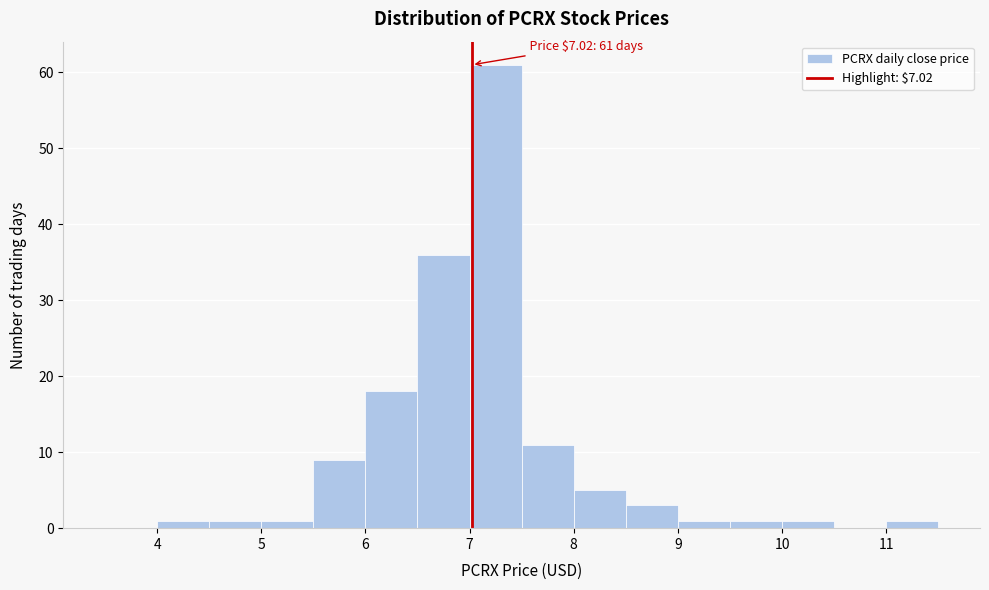

Which range on the x-axis has the tallest bar?

7.0 to 7.5